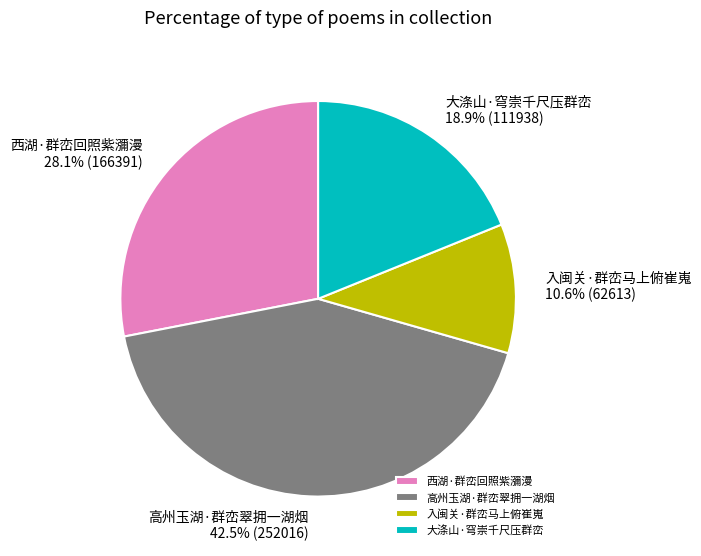

To the nearest percent, what is the combined percentage of 西湖·群峦回照紫瀰漫 and 入闽关·群峦马上俯崔嵬?

39%